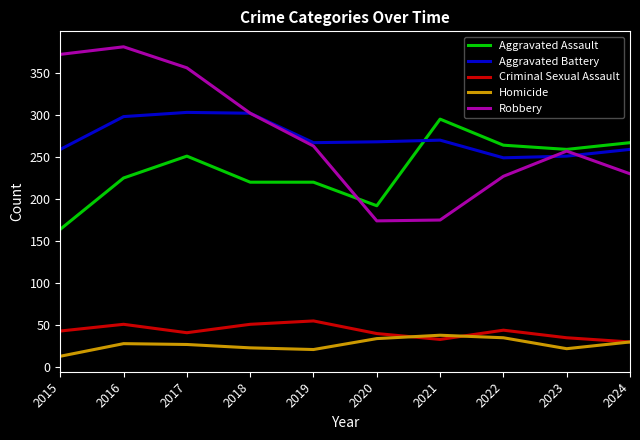

Is this an area chart (filled region under the line)?

No